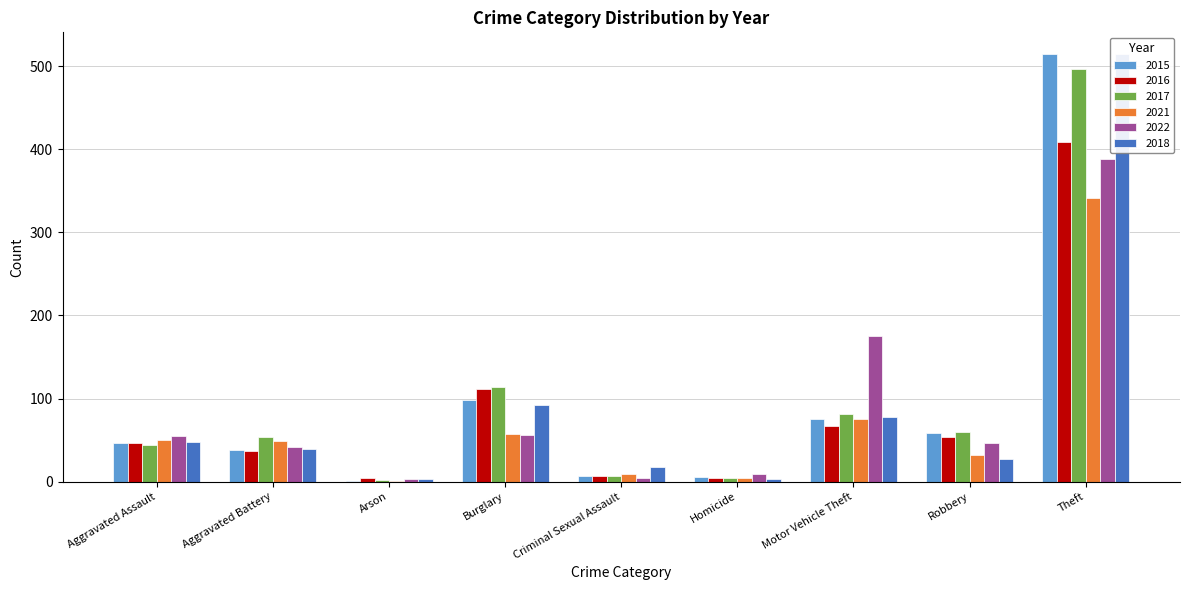

At which label does 2017 first exceed 54?

Burglary